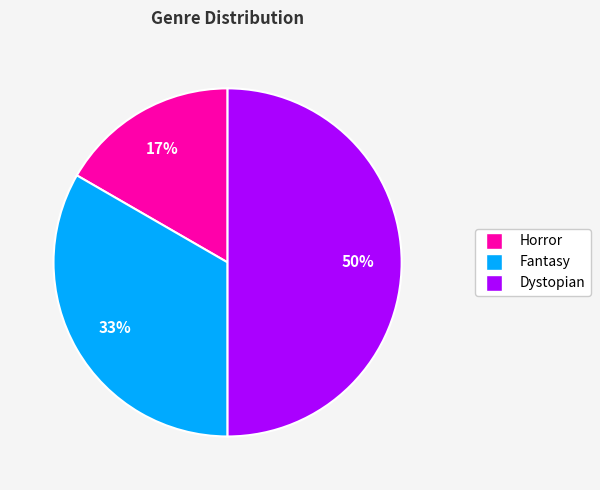

Rank the categories by value from lowest to highest.

Horror, Fantasy, Dystopian